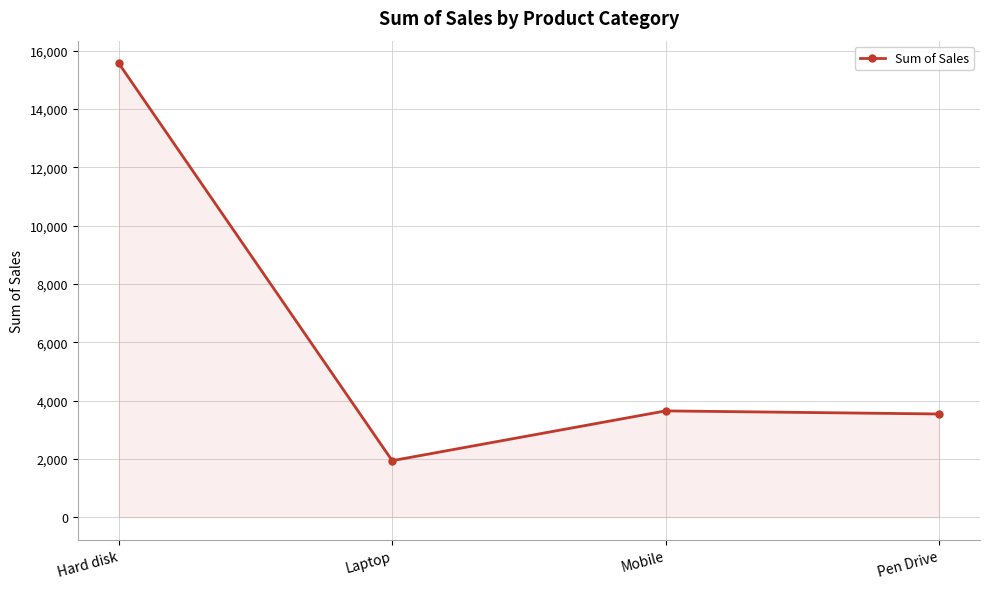

What is the difference between the second highest and minimum values?

1708